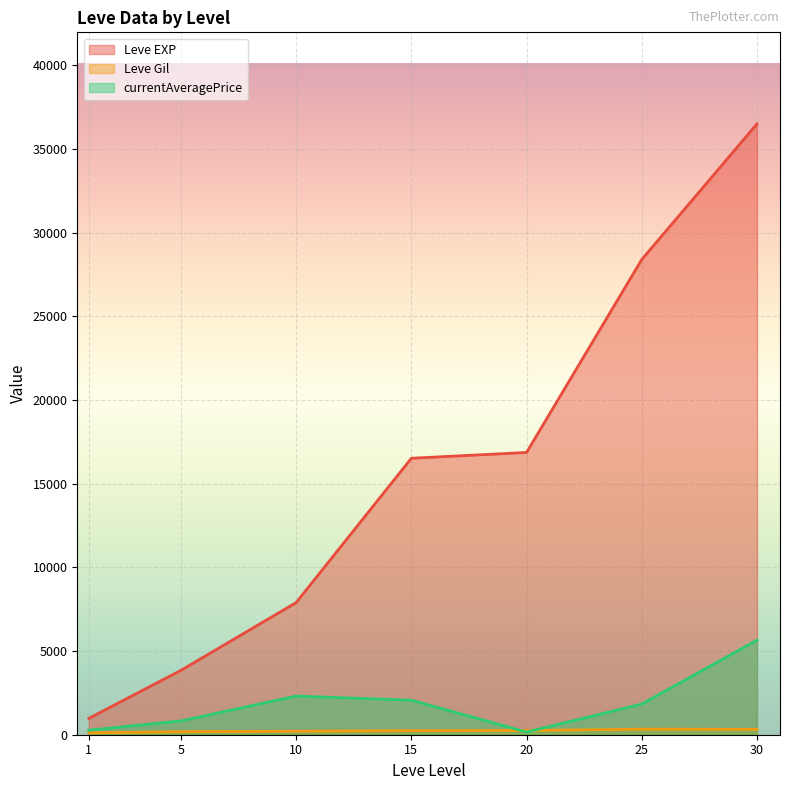

Where is Leve Gil nearest to the value 408?

25